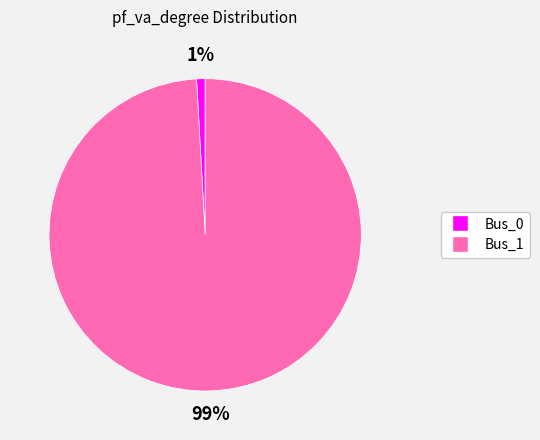

Which slice is the smallest?

Bus_0